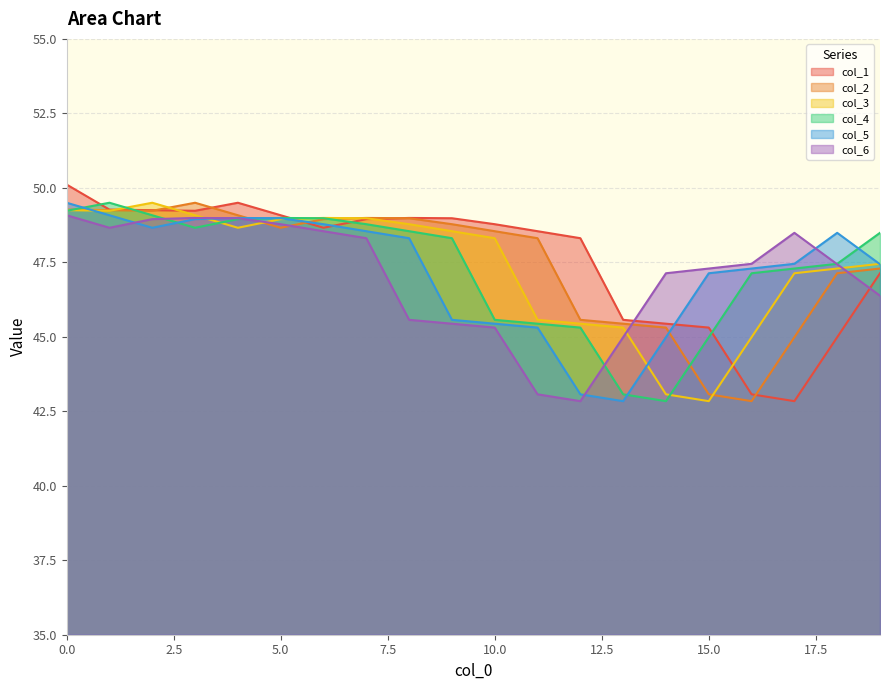

What is the greatest value displayed?

50.1